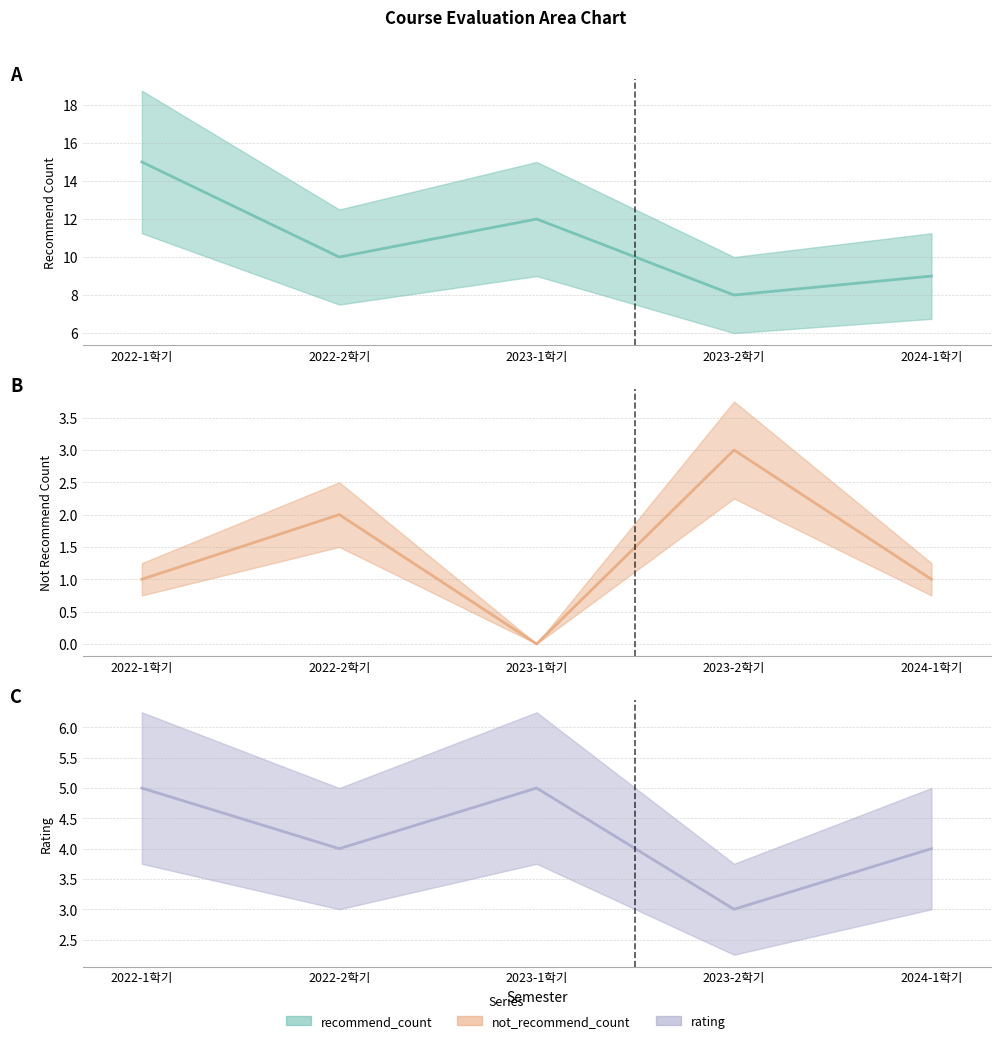

Where is the first local minimum for rating (line)?

2022-2학기